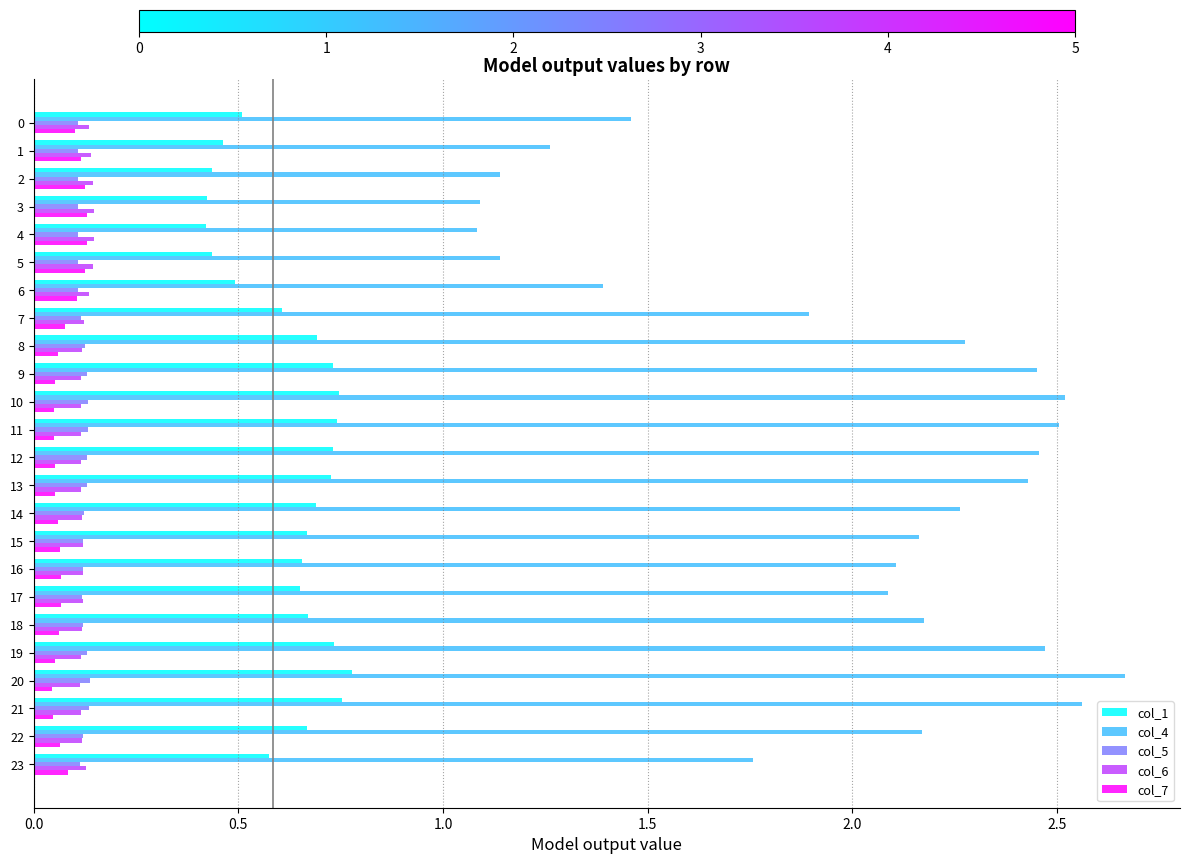

What is the sum of all col_1 values?

15.0